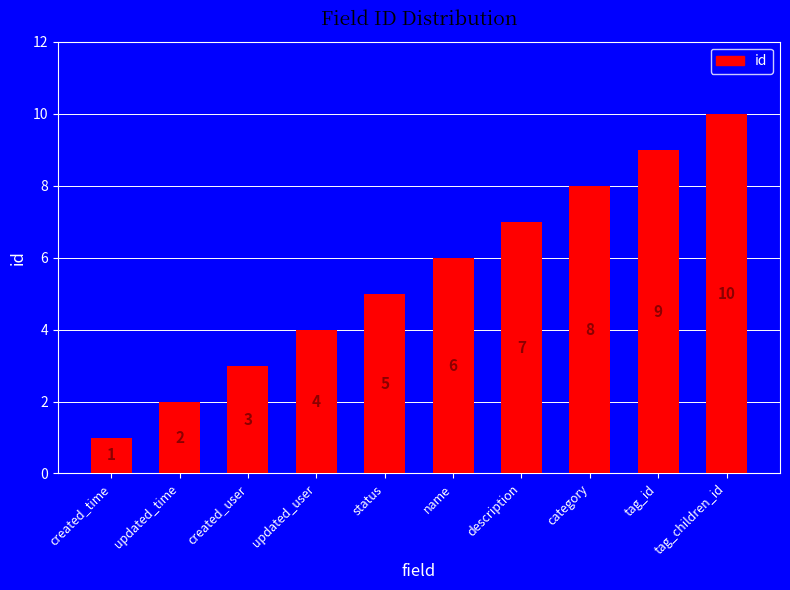

What is the difference between the maximum and second lowest values?

8